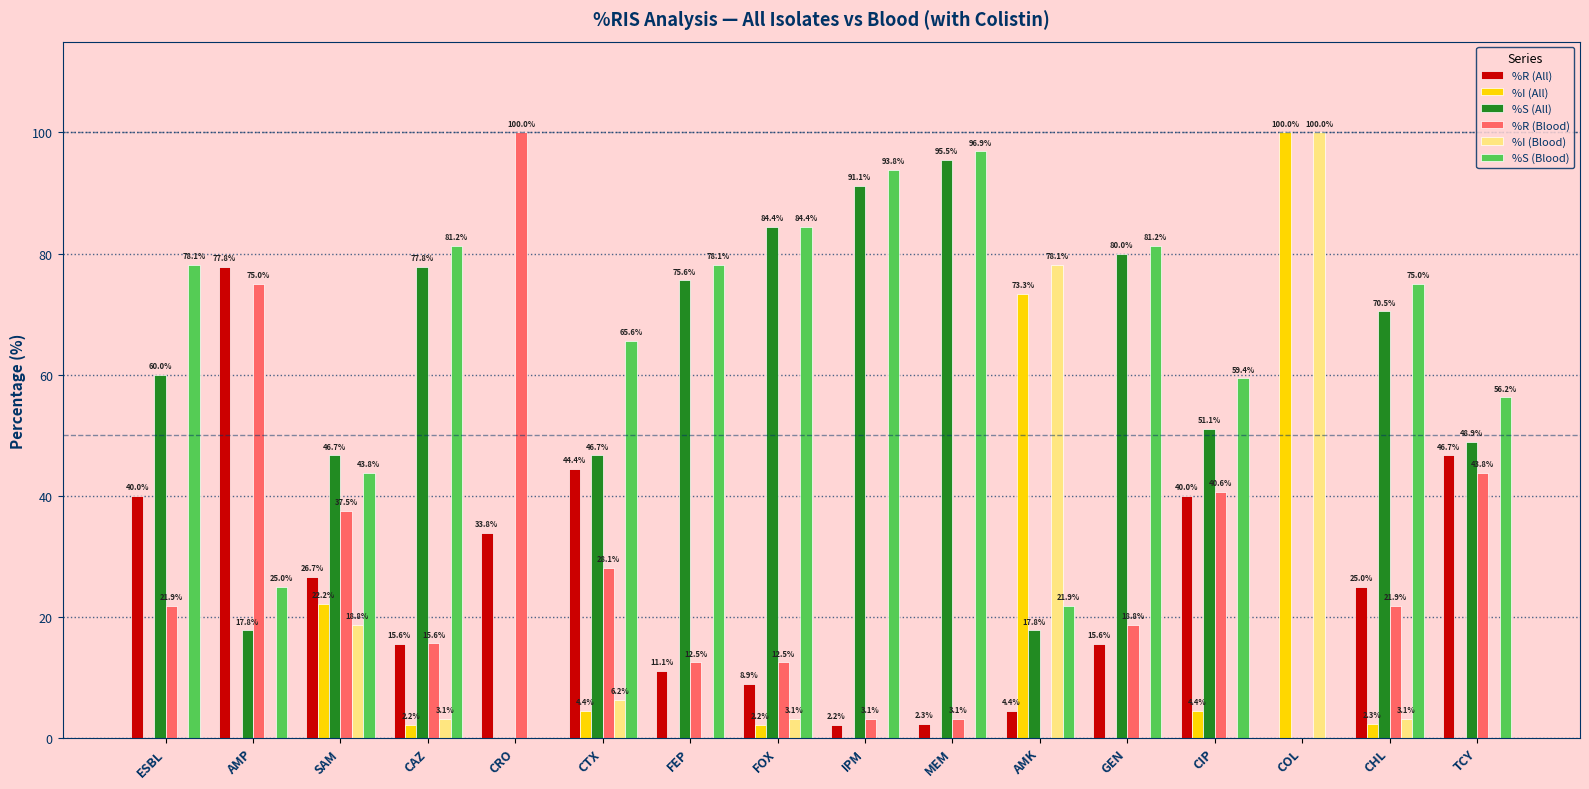

What is the total value across all series at CHL?

197.7